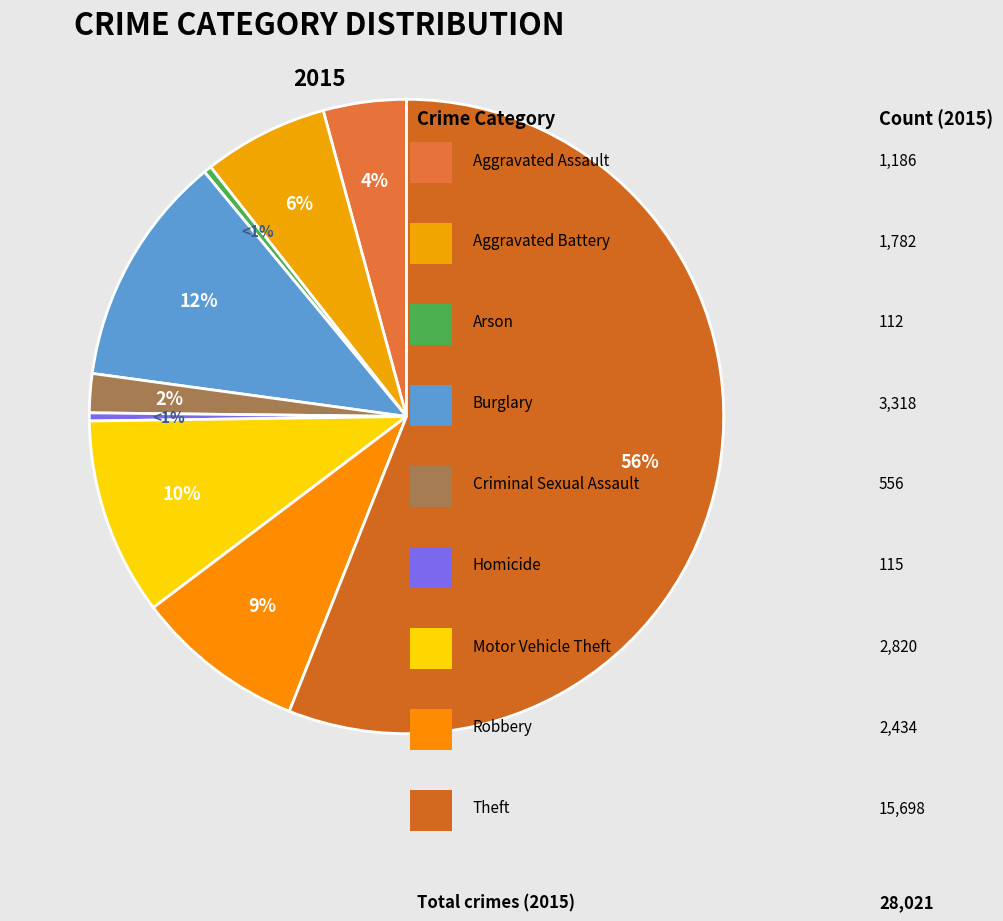

The Motor Vehicle Theft slice represents 10% of the pie. True or false?

True